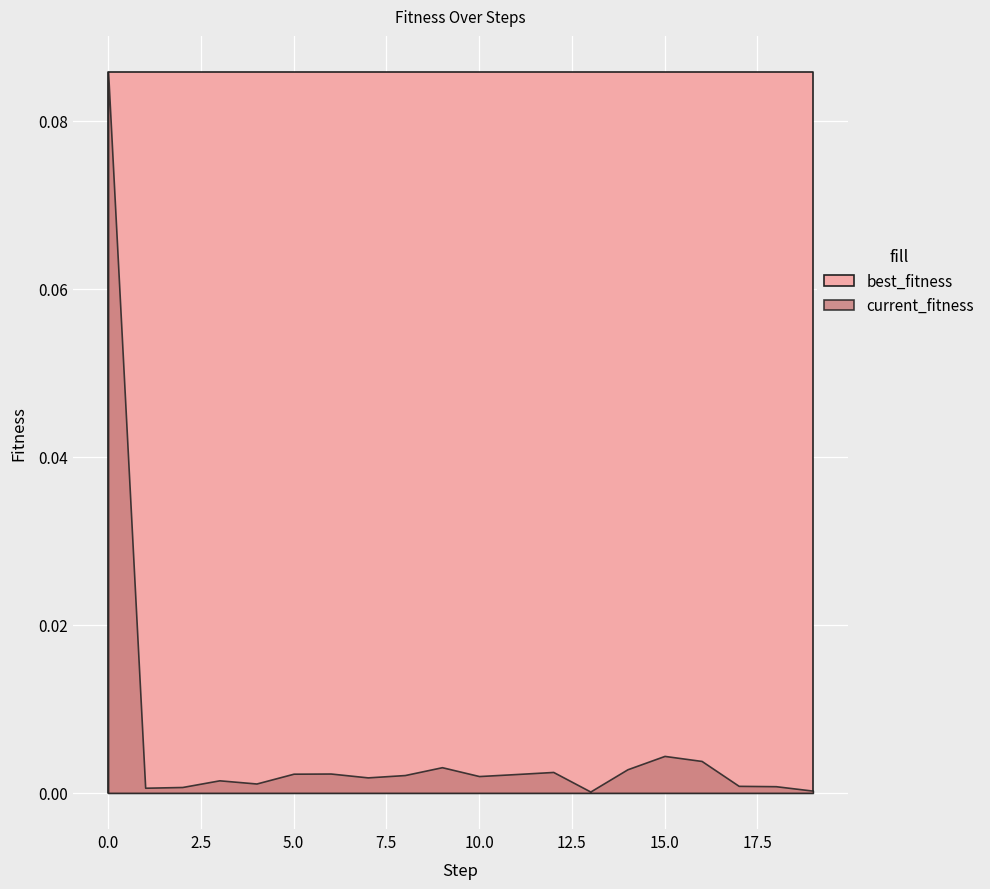

At 3, list the series in order from largest to smallest.

best_fitness, current_fitness